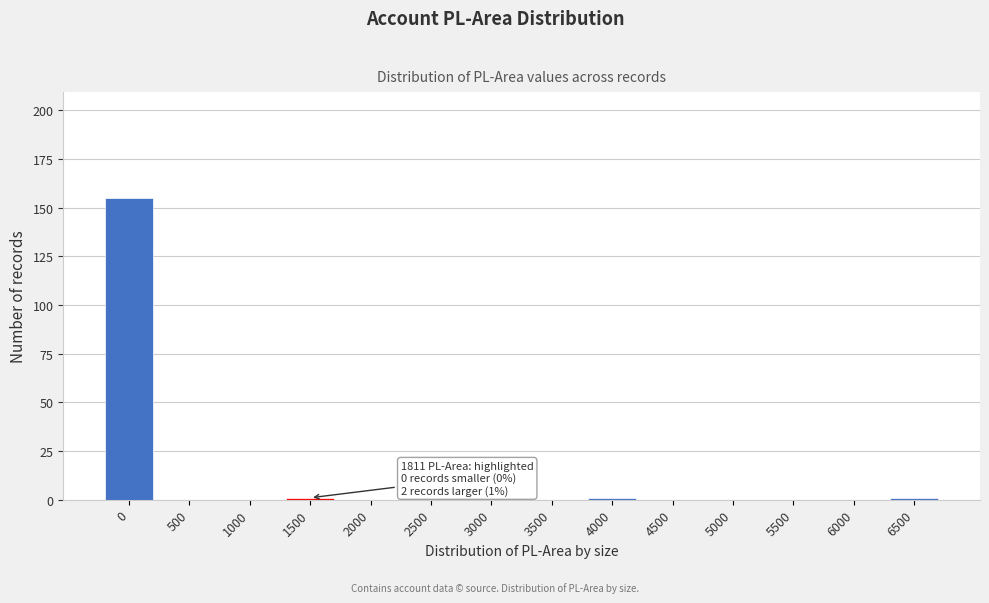

What is the greatest value displayed?

155